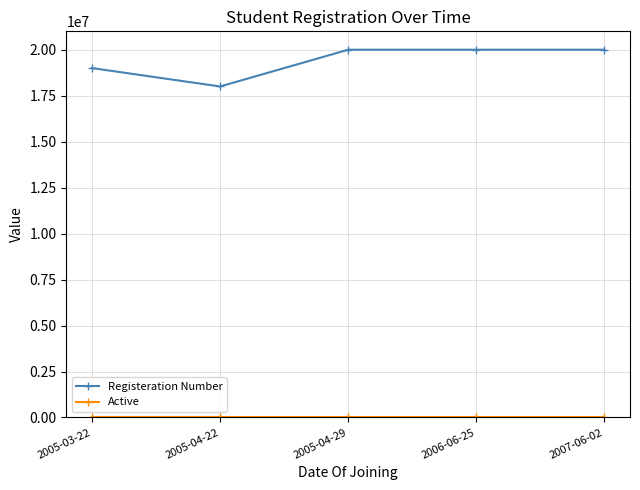

At which category does Registeration Number reach its first local valley?

2005-04-22